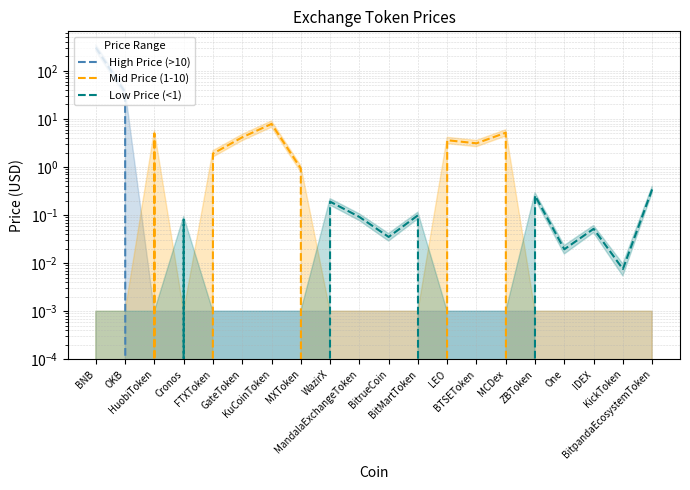

Which series changed the most between BNB and One?

High Price (>10)